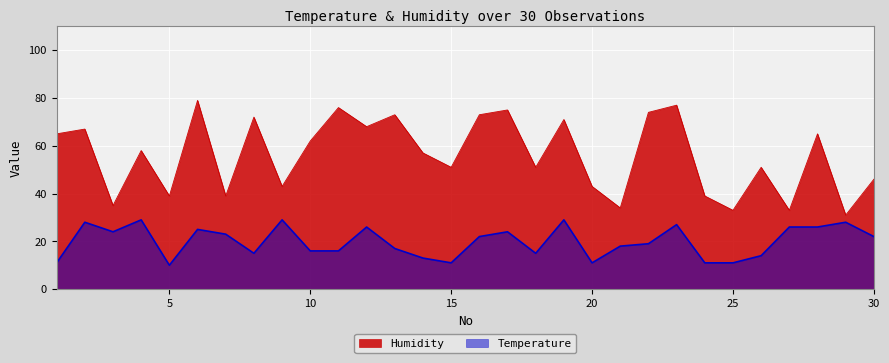

At how many categories does at least one series exceed 26?

30